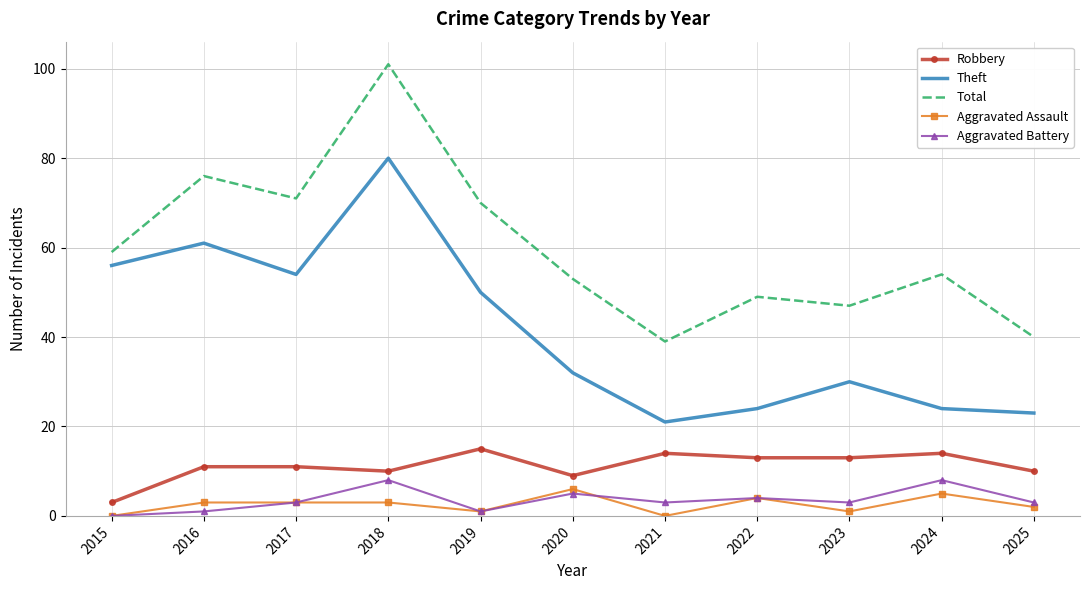

The value of Aggravated Assault at 2024 is 5. True or false?

True